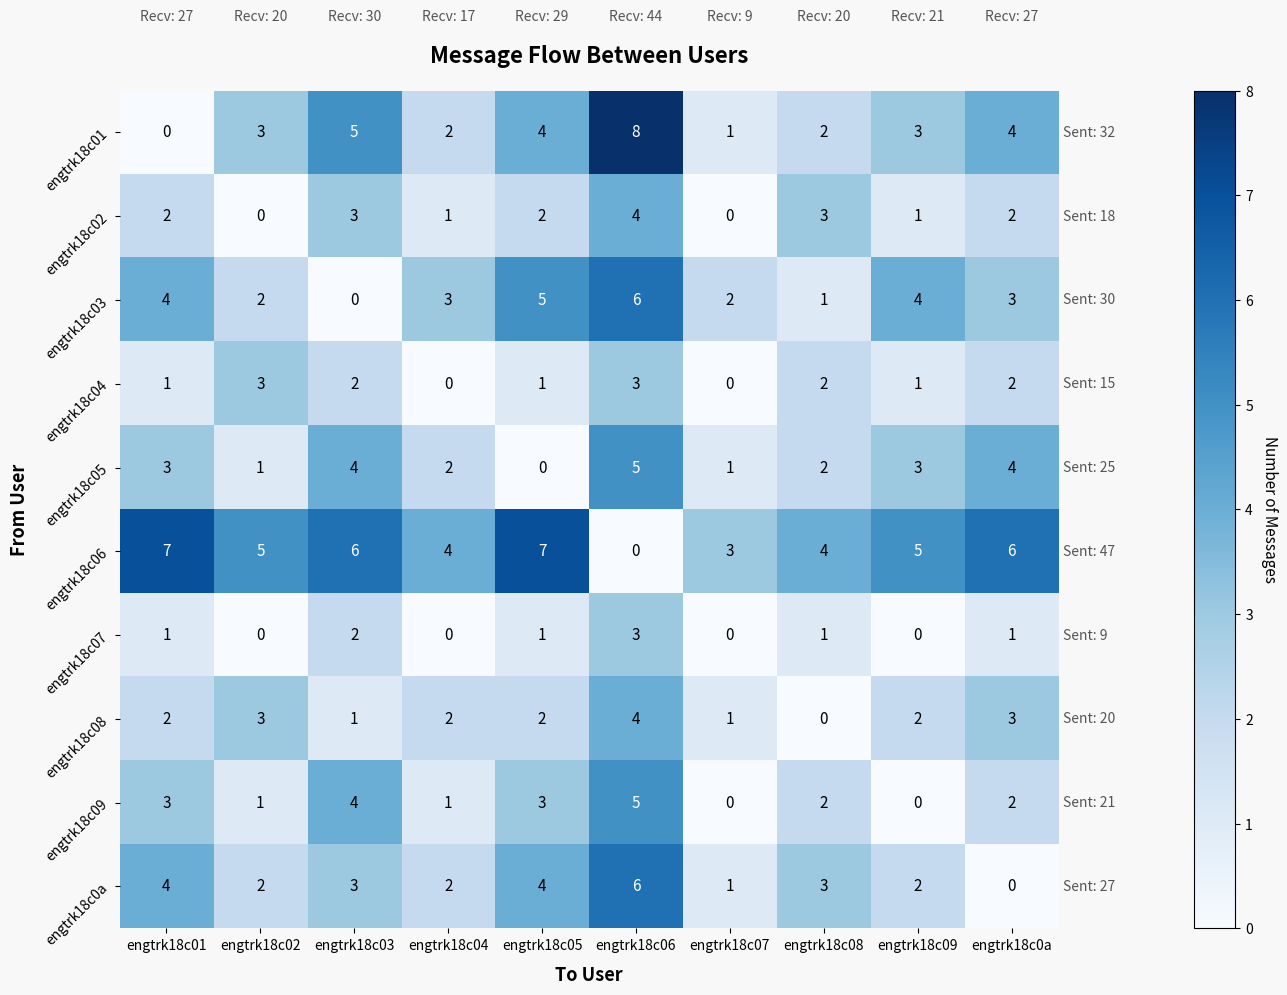

The engtrk18c01 series shows 8 at engtrk18c06. True or false?

True